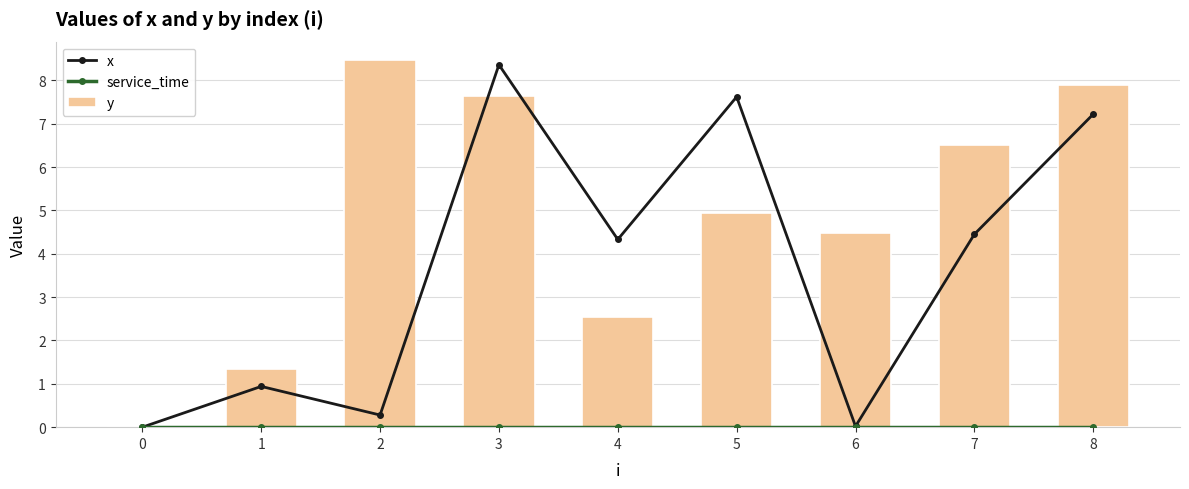

What is the greatest value displayed?

8.5